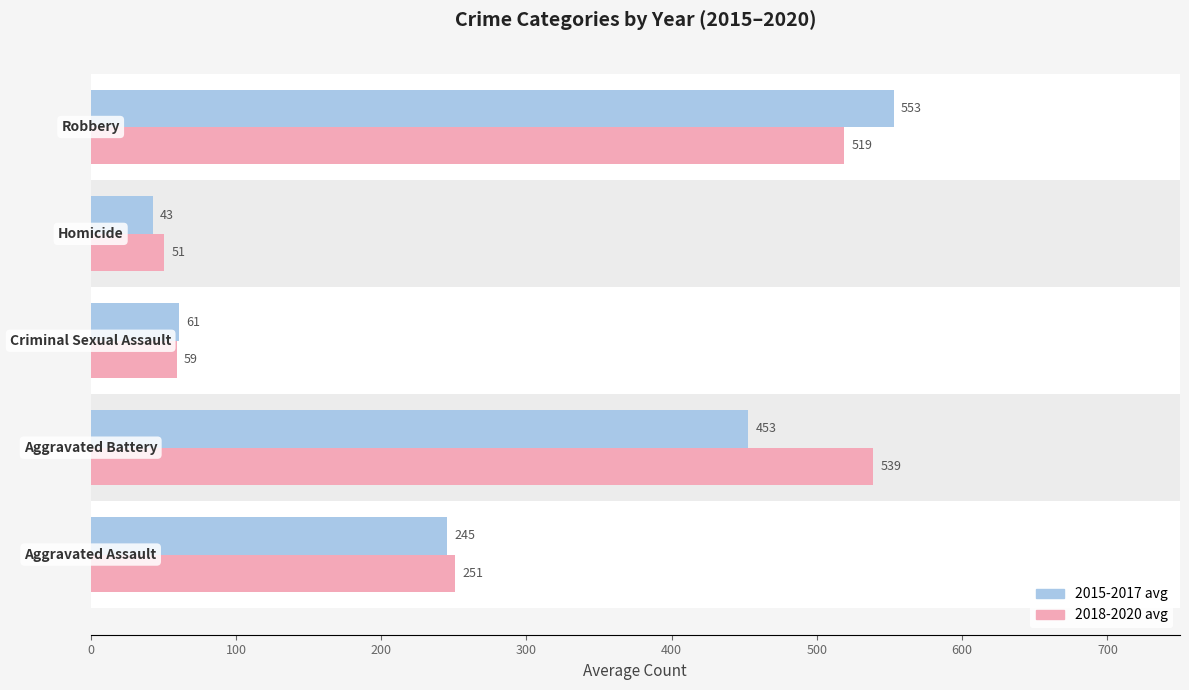

List the series in order of their peak value, lowest first.

2018-2020 avg, 2015-2017 avg